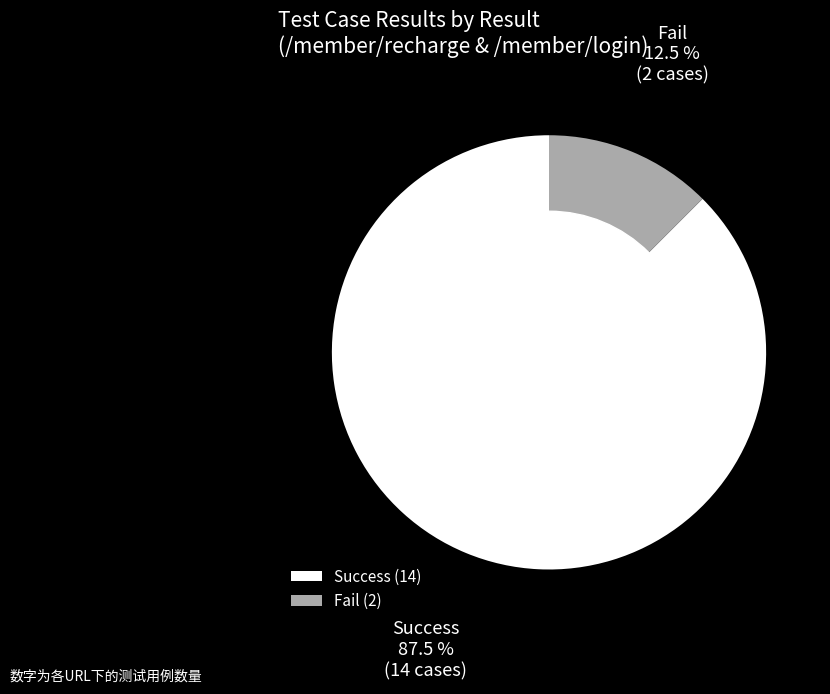

What percentage do Success and Fail together represent?

100.0%